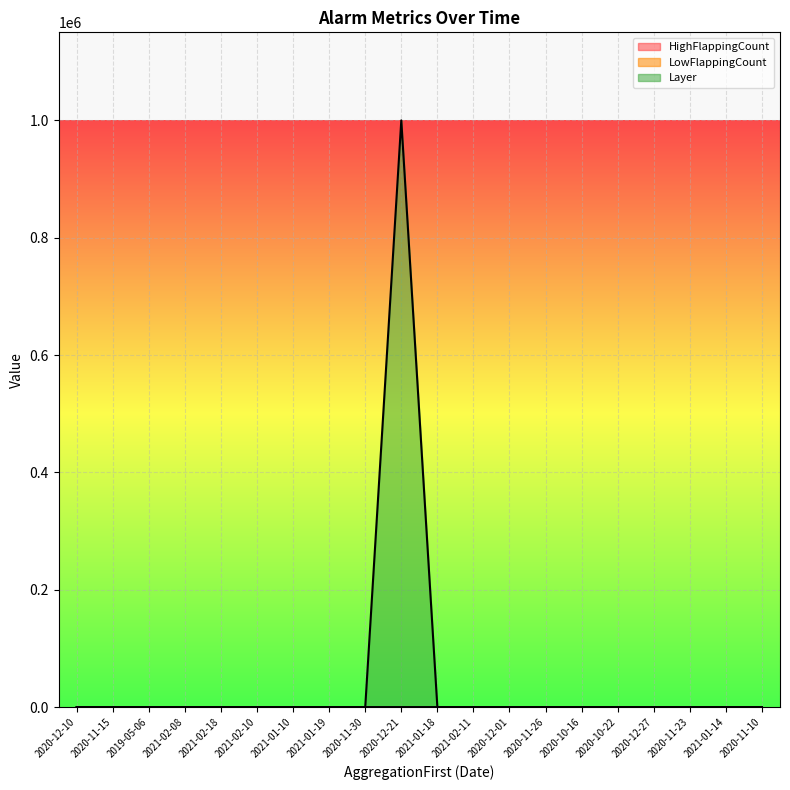

At how many categories does at least one series exceed 471199?

1